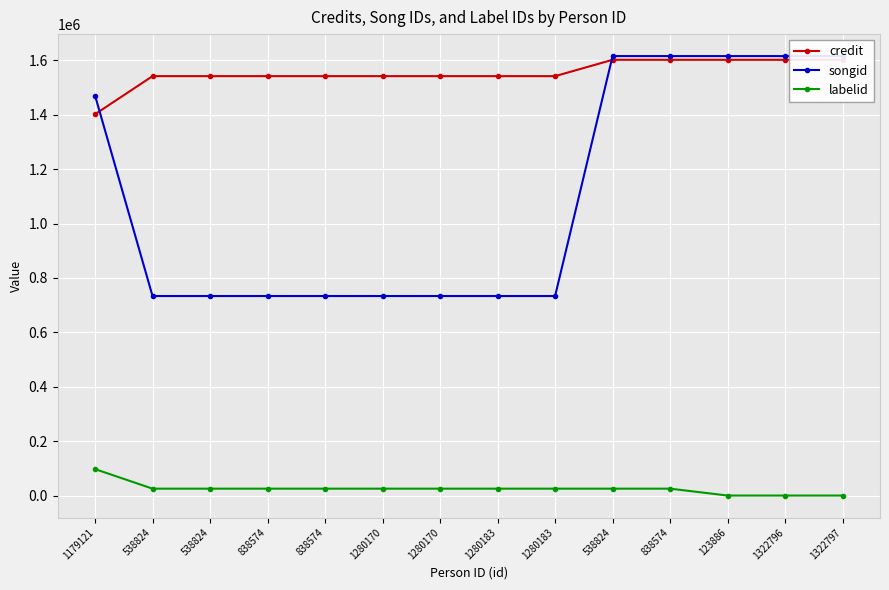

Reading left to right, extract all data points from this chart.

credit: 1179121=1401386	538824=1541341	538824=1541341	838574=1541341	838574=1541341	1280170=1541341	1280170=1541341	1280183=1541341	1280183=1541341	538824=1601382	838574=1601382	123886=1601384	1322796=1601384	1322797=1601384
songid: 1179121=1470233	538824=733683	538824=733683	838574=733683	838574=733683	1280170=733683	1280170=733683	1280183=733683	1280183=733683	538824=1615021	838574=1615021	123886=1615025	1322796=1615025	1322797=1615025
labelid: 1179121=97971	538824=26160	538824=26160	838574=26160	838574=26160	1280170=26160	1280170=26160	1280183=26160	1280183=26160	538824=26160	838574=26160	123886=865	1322796=865	1322797=865